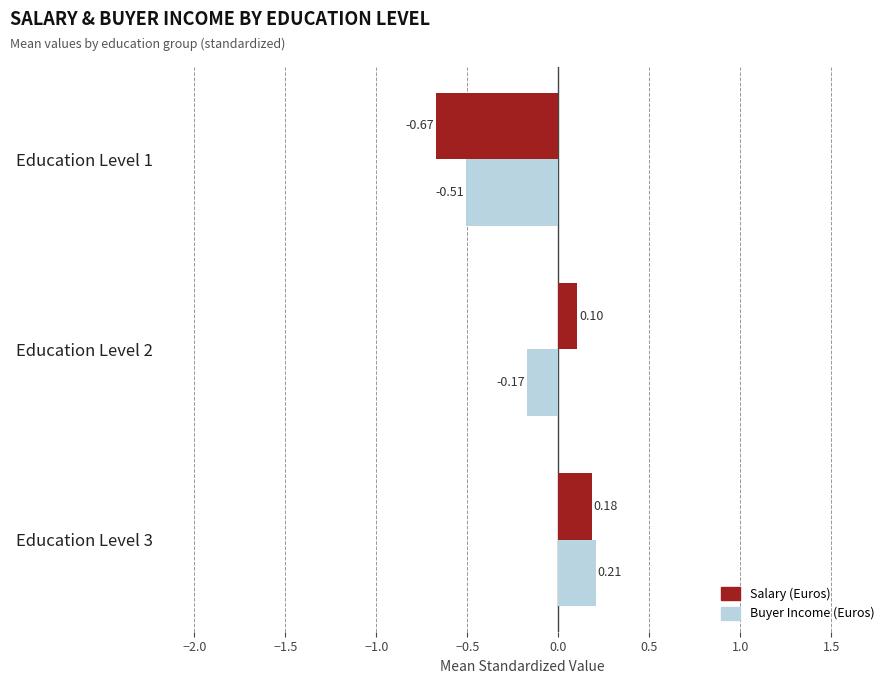

What is the difference between the highest and lowest values at Education Level 2?

0.3